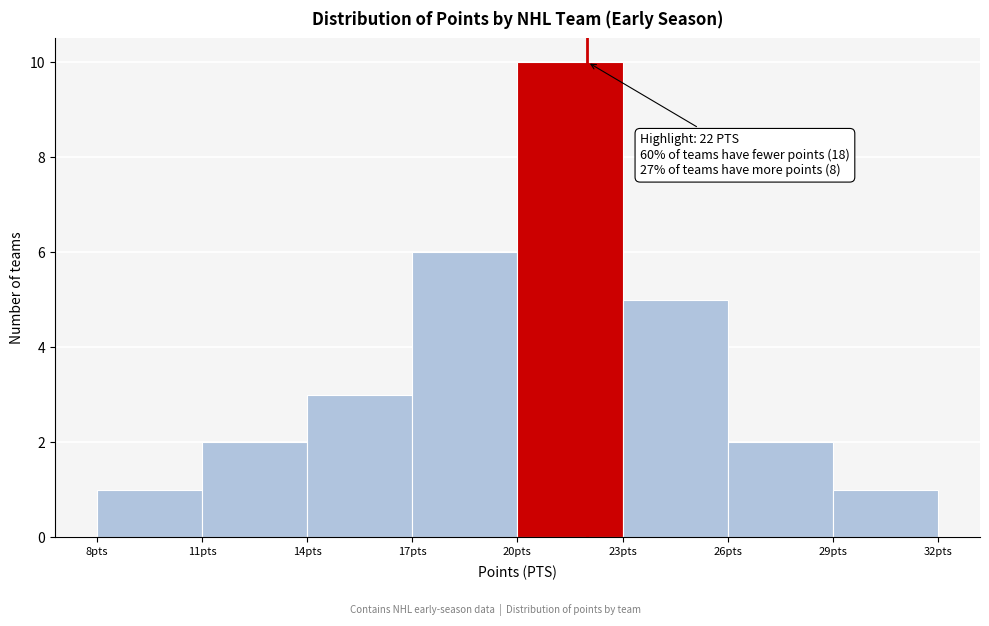

Over which range of the x-axis is the bar tallest?

20 to 23